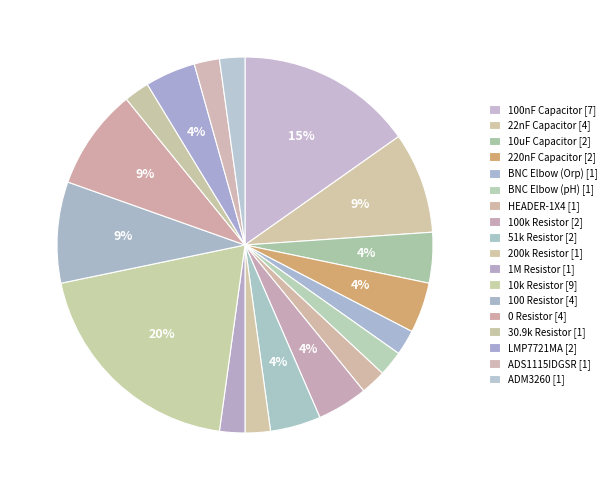

To the nearest percent, what portion does LMP7721MA represent?

4%